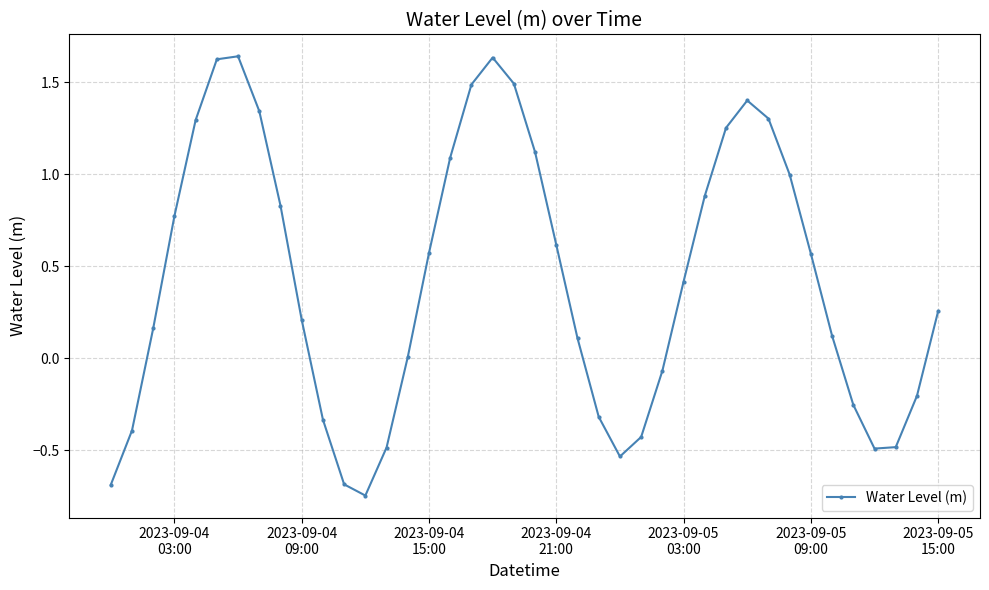

What is the average value?

0.4